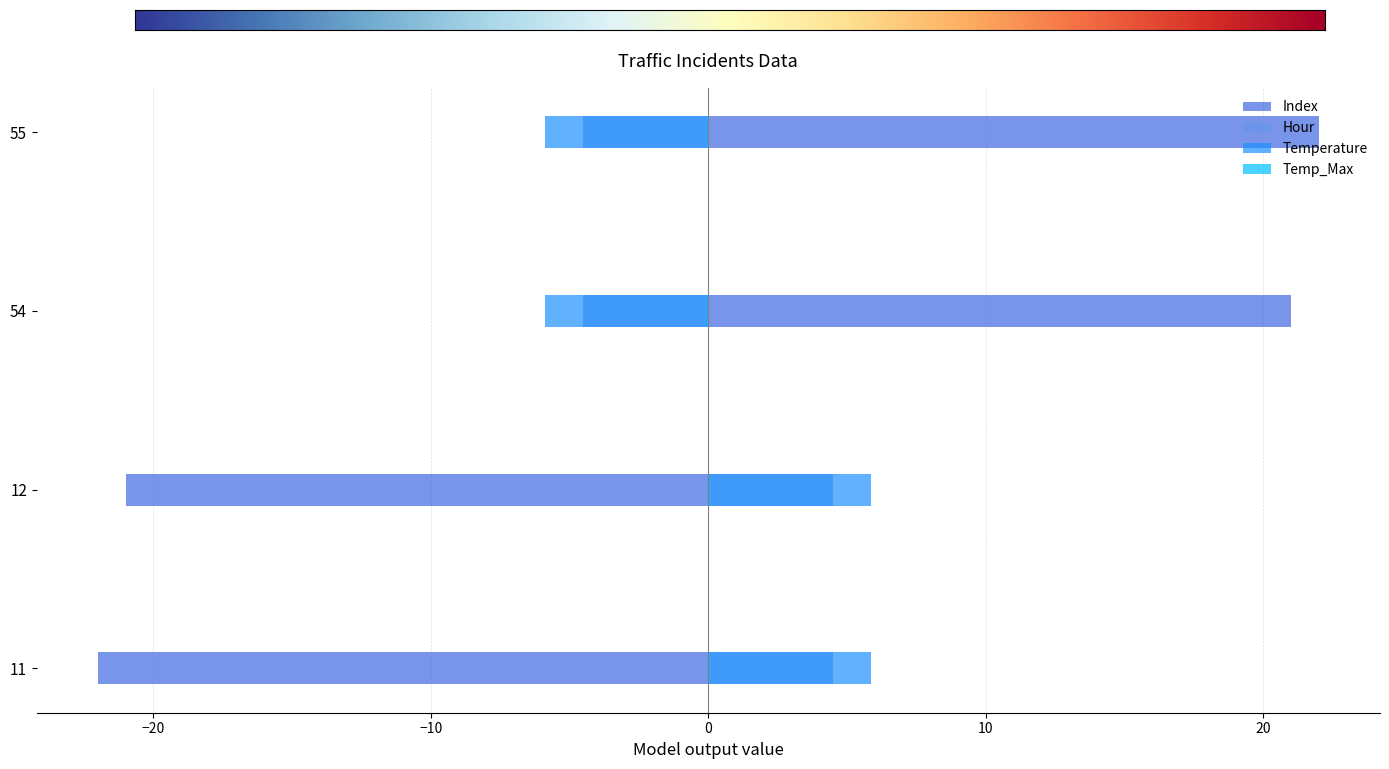

Rank the series by their maximum value, from highest to lowest.

Index, Temperature, Hour, Temp_Max